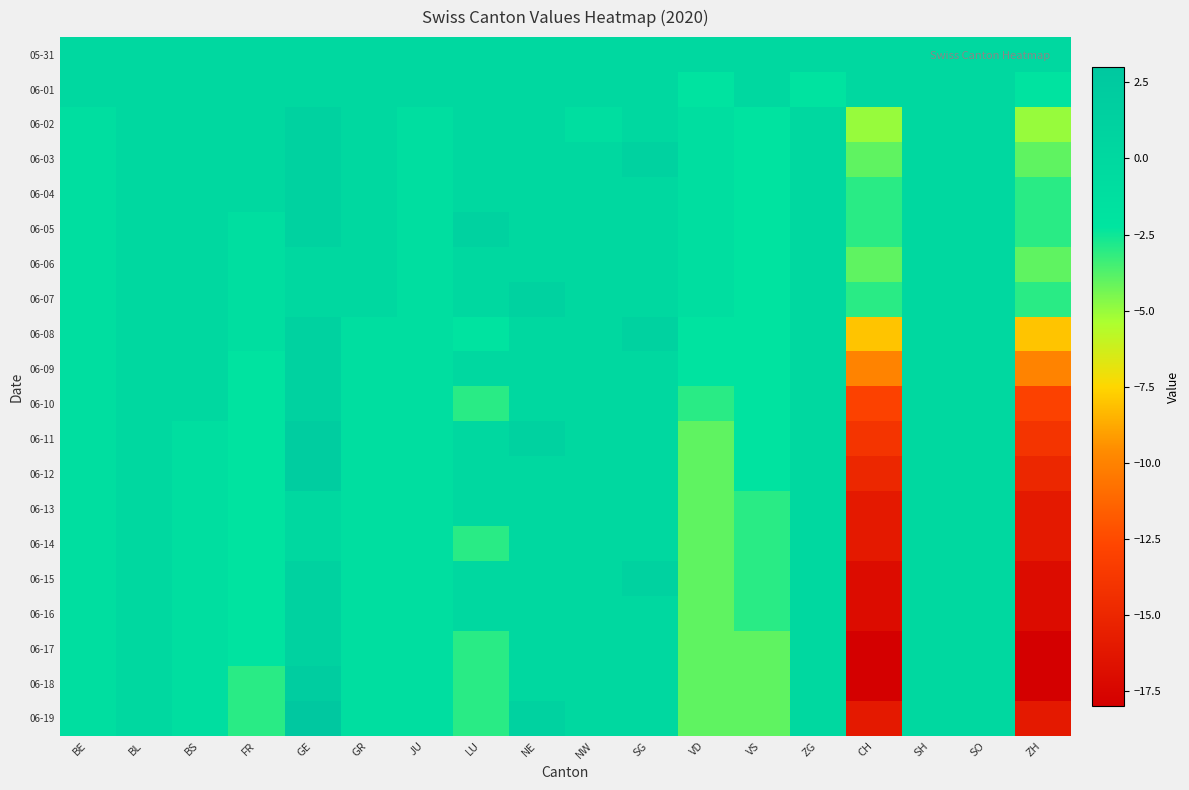

How many series are shown in this chart?

20